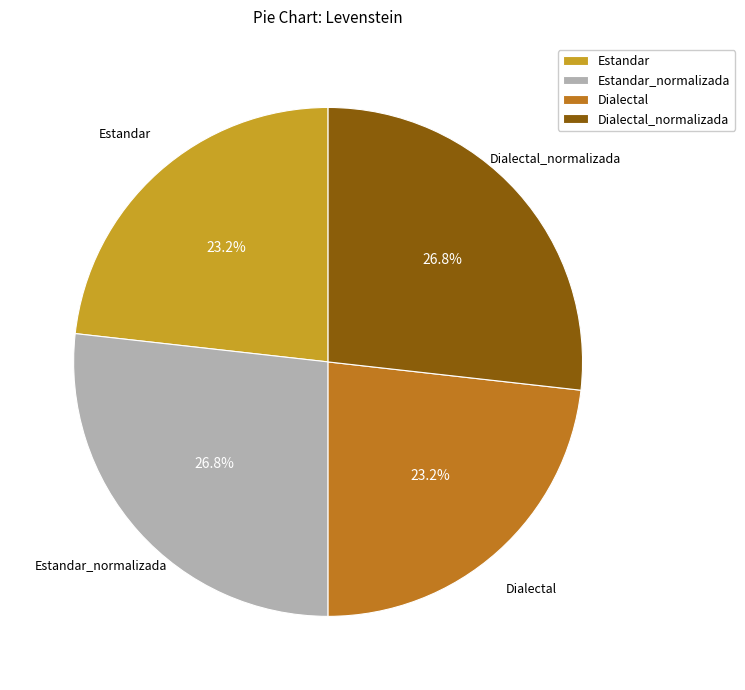

Is there a majority slice in this chart?

No